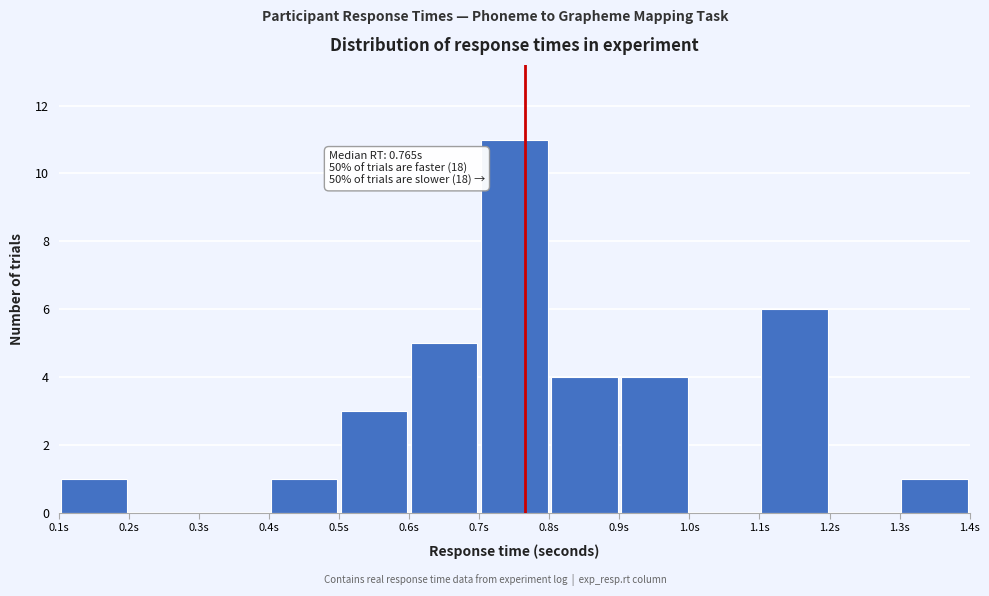

Over which range of the x-axis is the bar tallest?

0.7 to 0.8